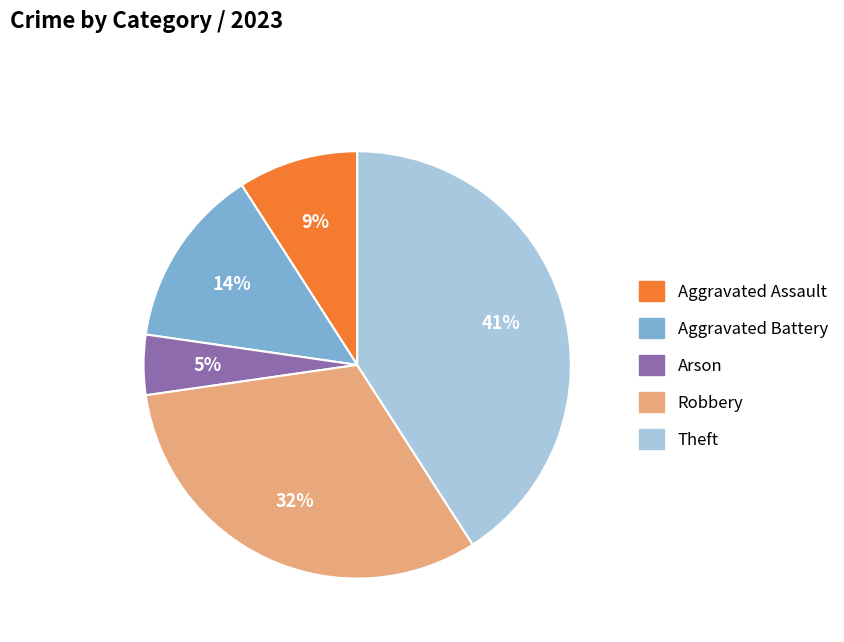

Do Aggravated Battery and Theft together represent more than half of the pie?

Yes